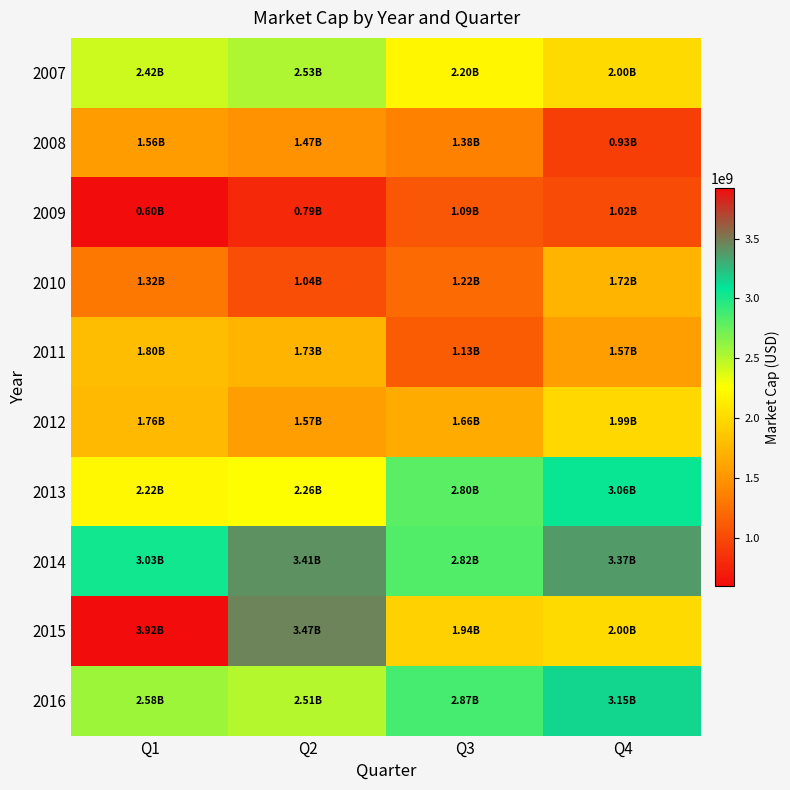

Between Q2 and Q3, which is larger?

Q2